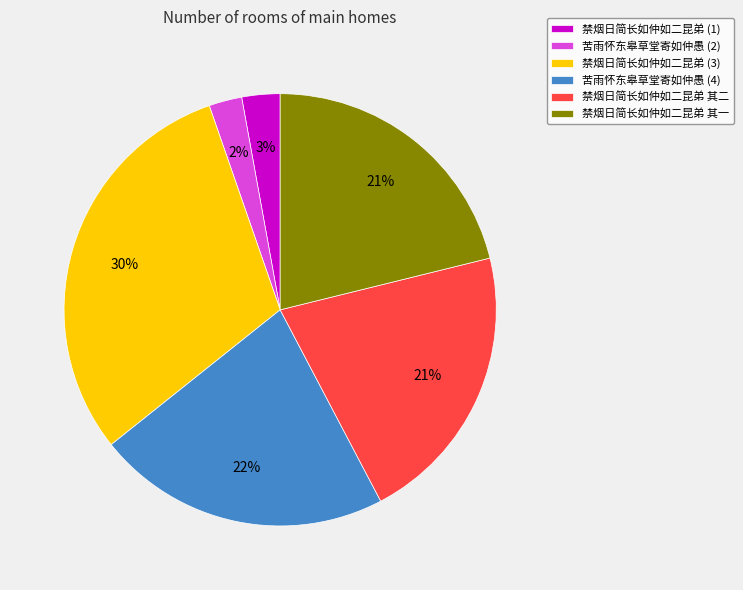

True or false: 禁烟日简长如仲如二昆弟 其二 accounts for 21% of the total.

True